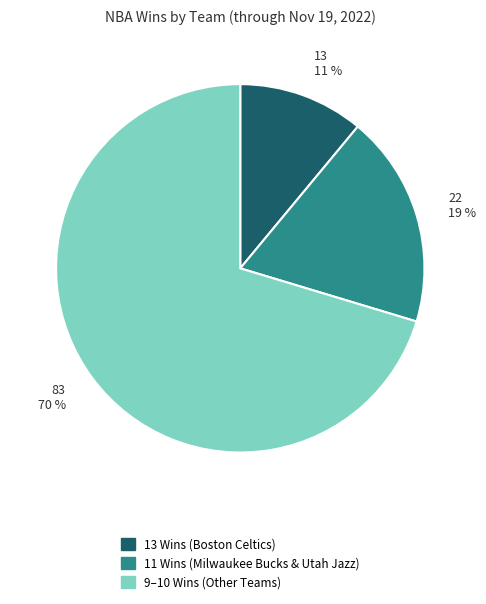

Rank the categories by value from lowest to highest.

13 Wins (Boston Celtics), 11 Wins (Milwaukee Bucks & Utah Jazz), 9–10 Wins (Other Teams)